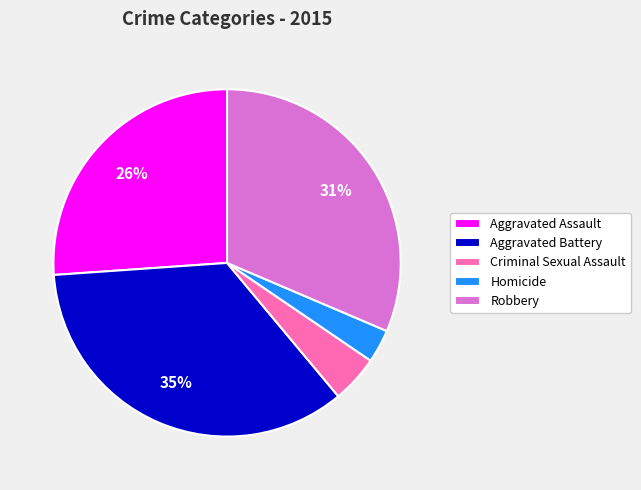

To the nearest percent, what is the average slice percentage?

20%